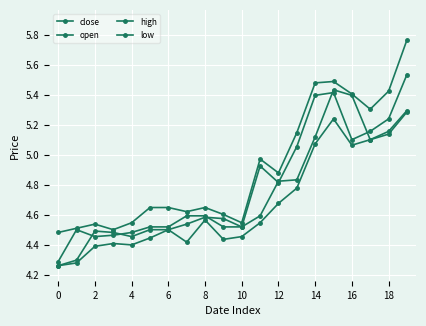

Does the chart have visible grid lines?

Yes